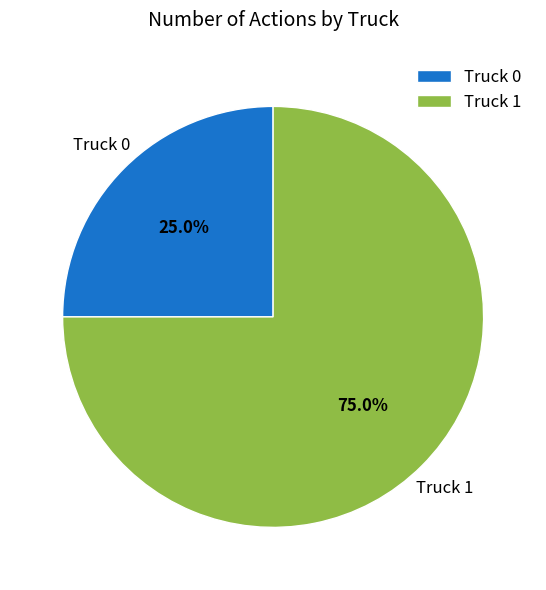

To the nearest percent, what portion does Truck 1 represent?

75%